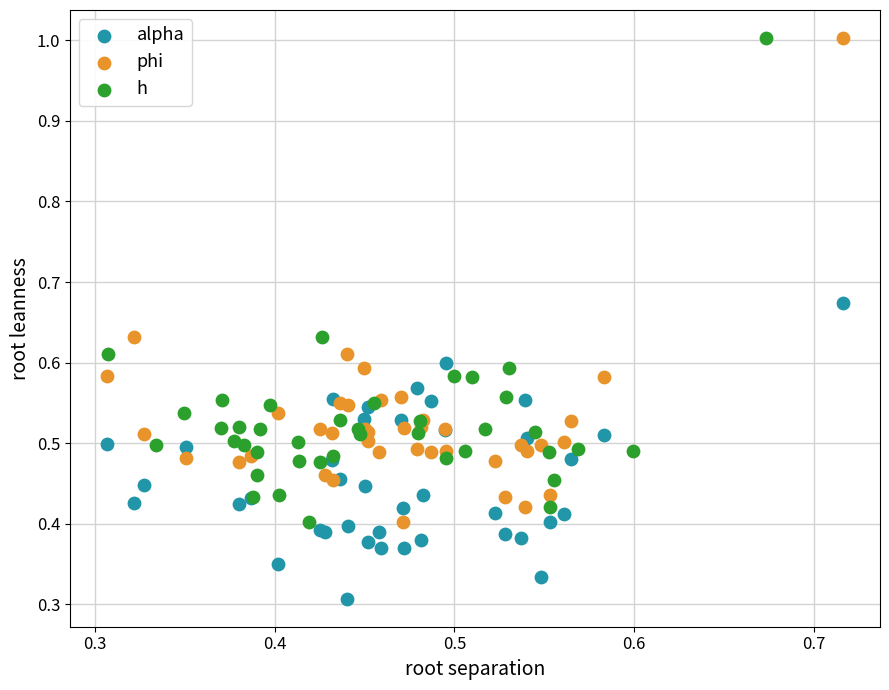

What are all the series names shown in the legend?

alpha, phi, h